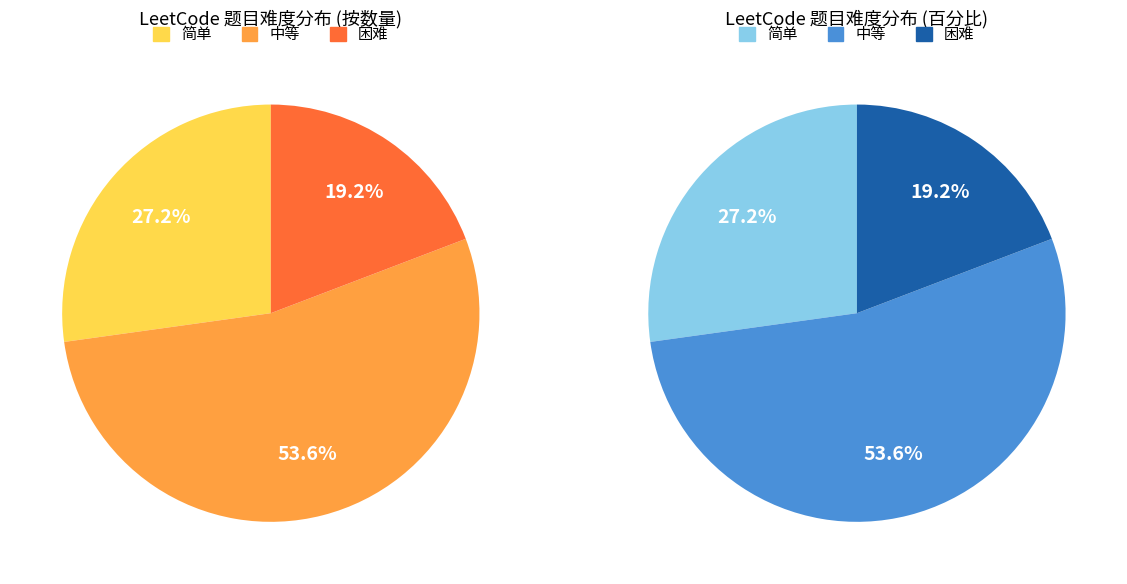

What is the change in value from 简单 to 困难?

-10